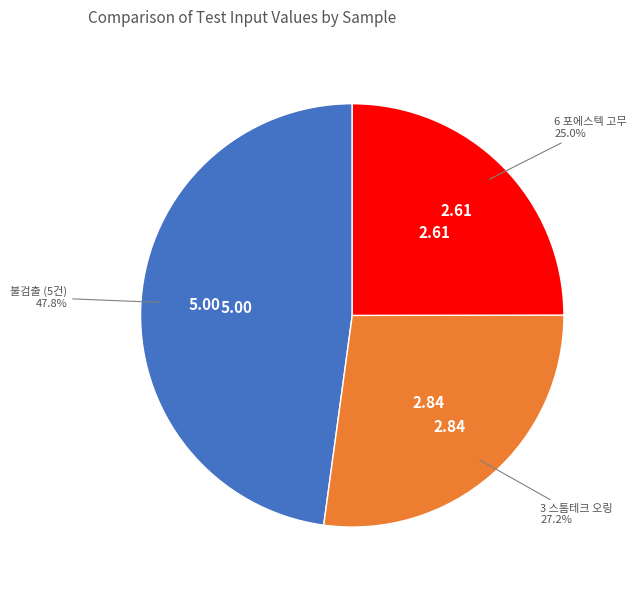

Count the number of slices in the pie.

3